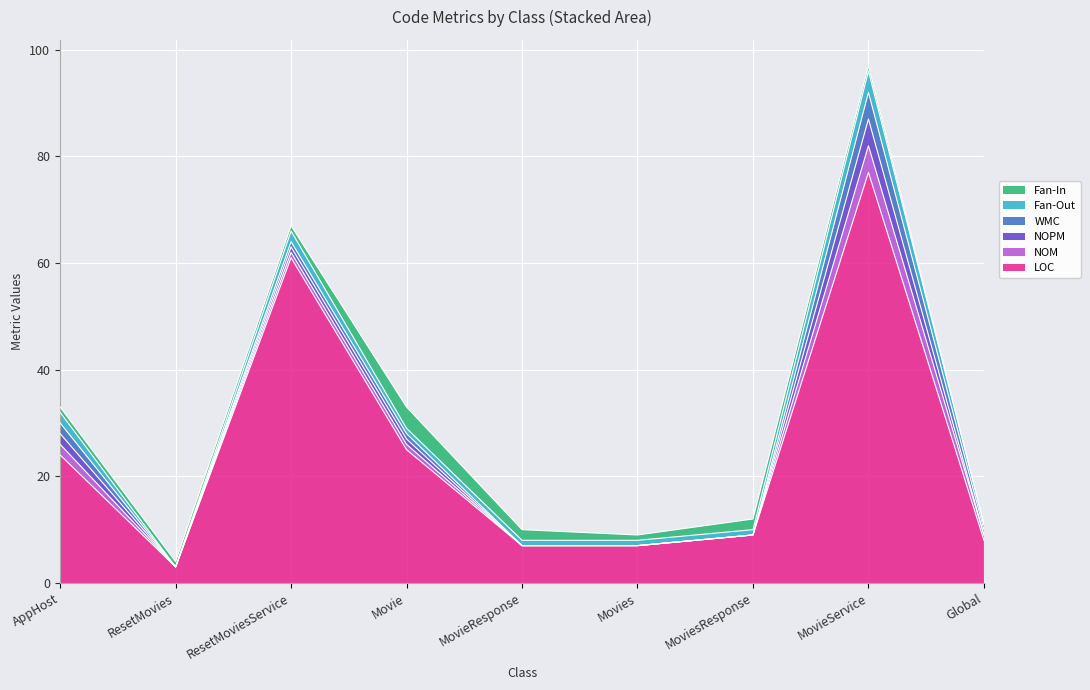

Reading right to left, extract all data points from this chart.

LOC: 8	77	9	7	7	25	61	3	24
NOM: 1	5	0	0	0	1	1	0	2
NOPM: 0	5	0	0	0	1	1	0	2
WMC: 1	5	0	0	0	1	1	0	2
Fan-Out: 1	4	1	1	1	1	2	0	2
Fan-In: 0	1	2	1	2	4	1	1	1